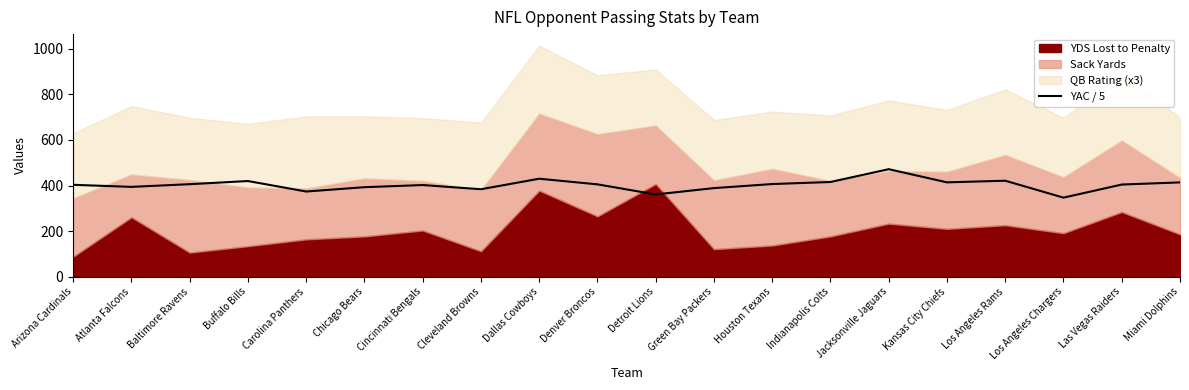

The value of YAC / 5 at Las Vegas Raiders is 404.2. True or false?

True